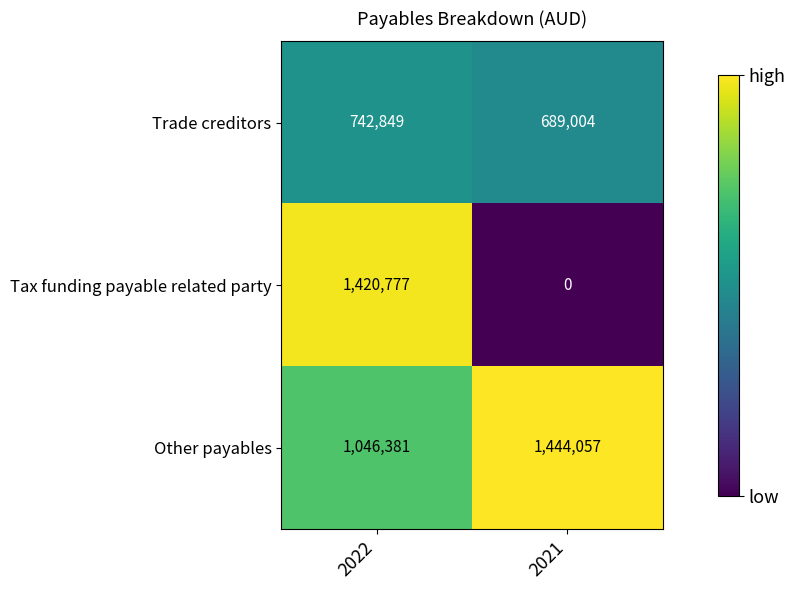

At which category does the chart reach its peak across all series?

2021